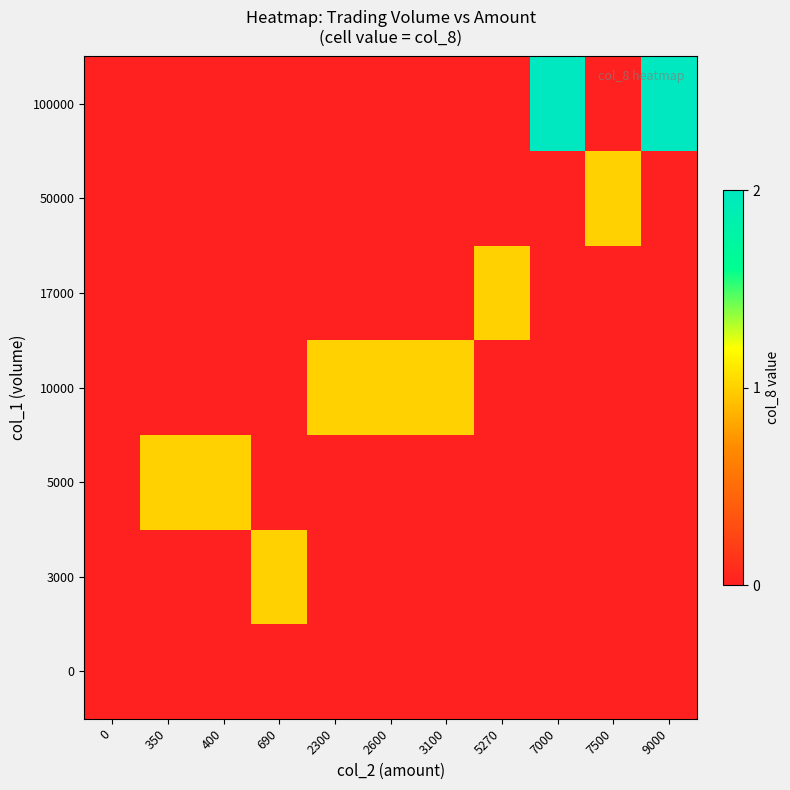

Which has a higher value, 7000 or 2600?

7000